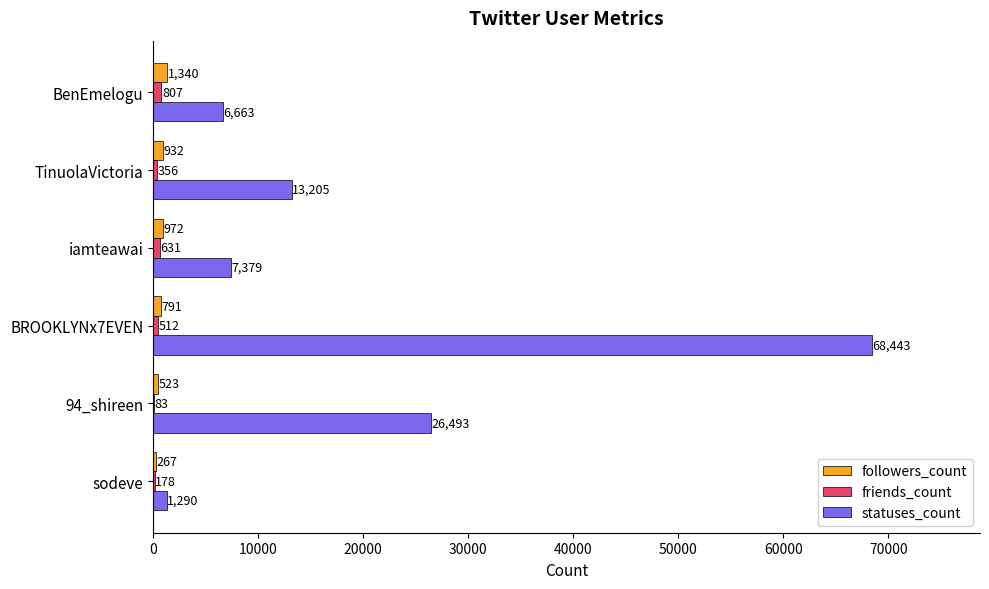

Where is friends_count nearest to the value 445?

BROOKLYNx7EVEN